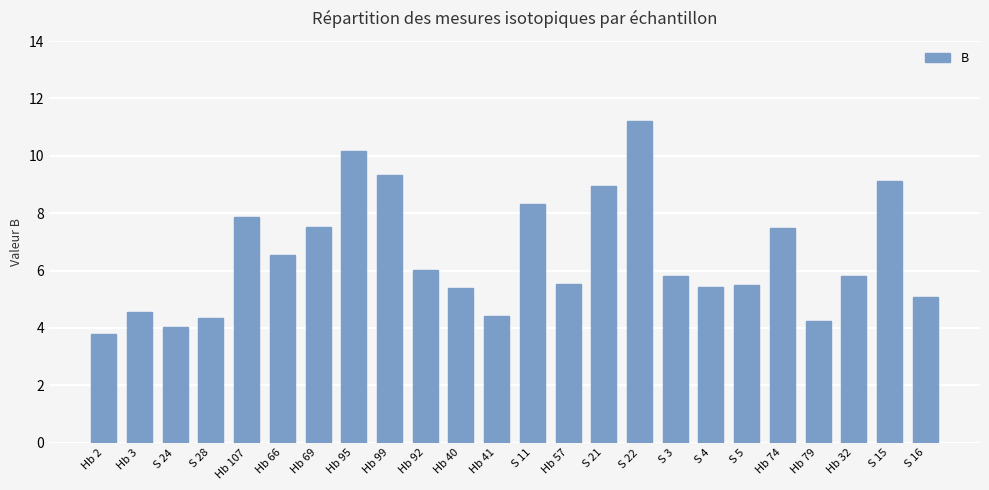

The value at S 11 is 8.3. True or false?

True